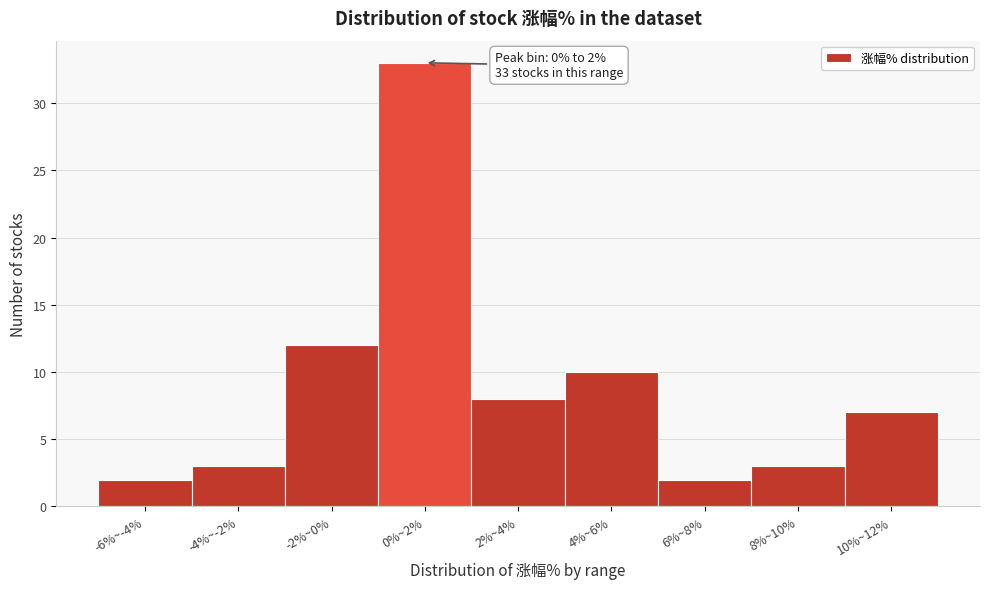

Reading right to left, what are all the values shown in this chart?

10%~12%=7	8%~10%=3	6%~8%=2	4%~6%=10	2%~4%=8	0%~2%=33	-2%~0%=12	-4%~-2%=3	-6%~-4%=2